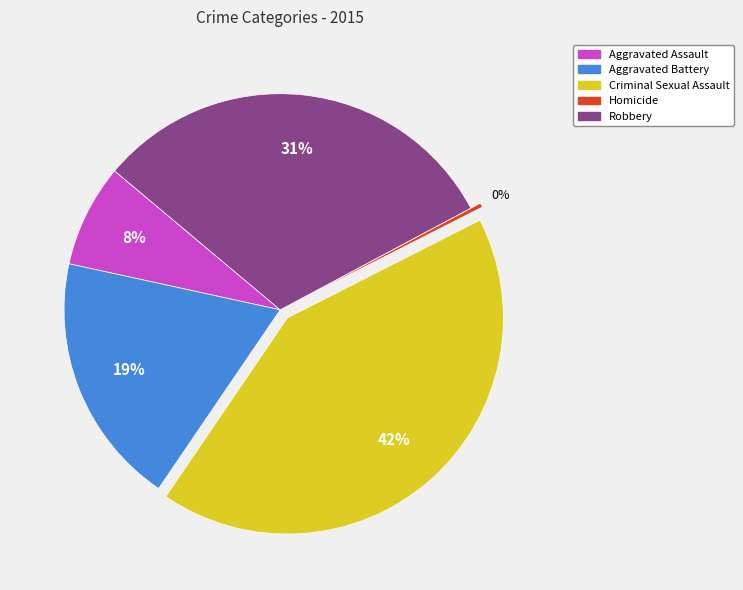

To the nearest percent, what is the average slice percentage?

20%